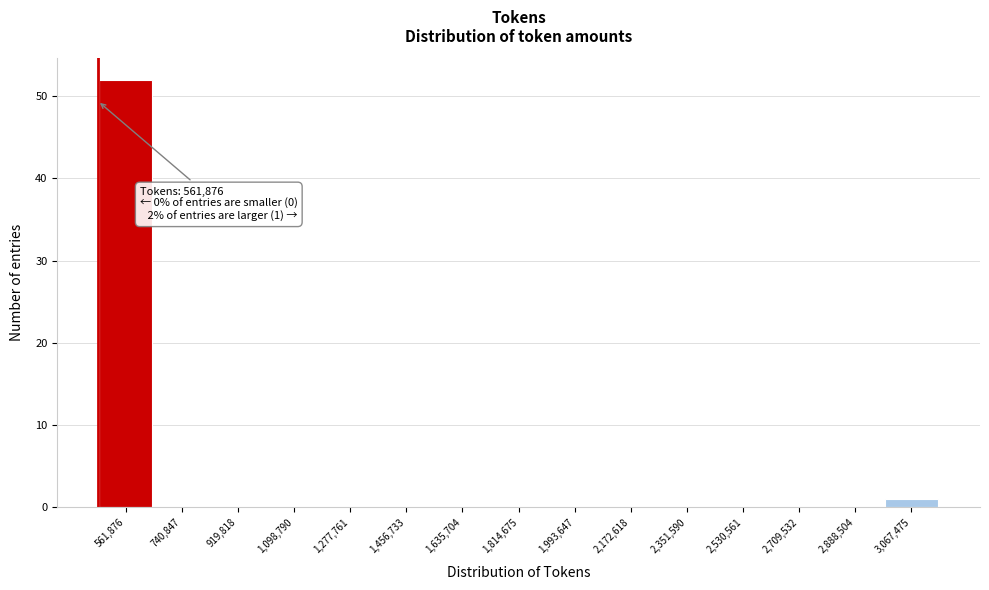

Reading left to right, what are all the values shown in this chart?

561,876=52	740,847=0	919,818=0	1,098,790=0	1,277,761=0	1,456,733=0	1,635,704=0	1,814,675=0	1,993,647=0	2,172,618=0	2,351,590=0	2,530,561=0	2,709,532=0	2,888,504=0	3,067,475=1